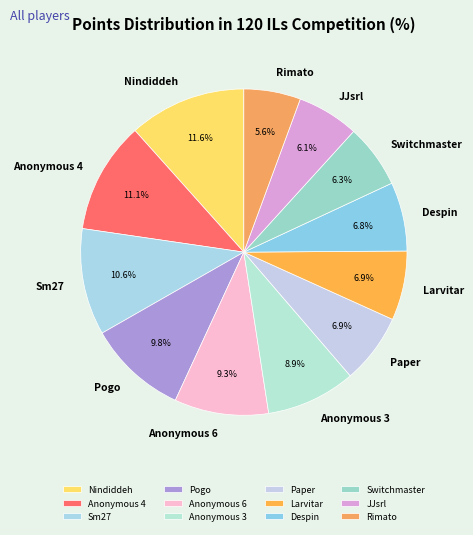

What percentage is the Larvitar slice, to the nearest percent?

7%